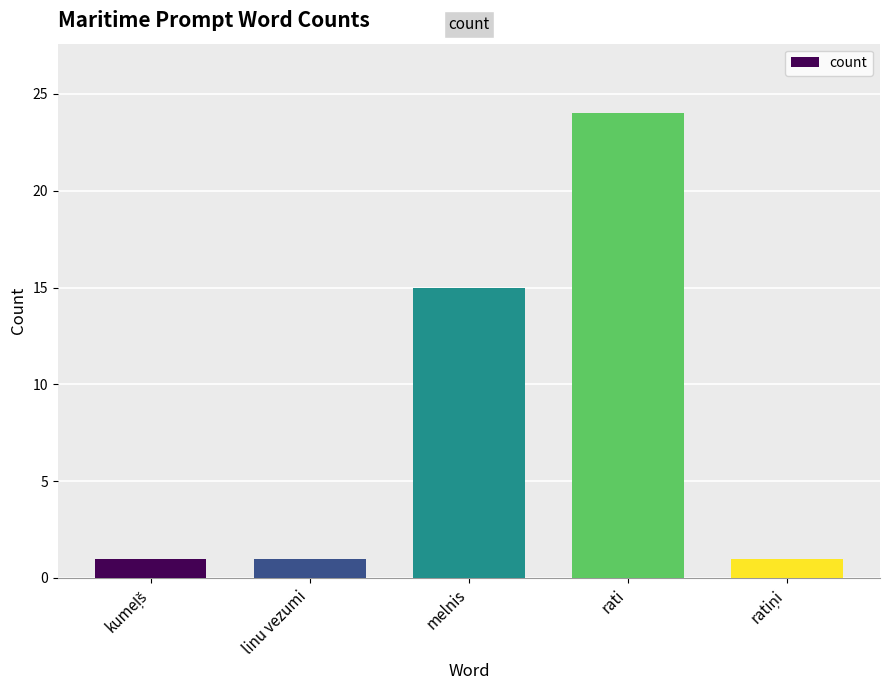

The chart shows a value of 1 at linu vezumi. True or false?

True